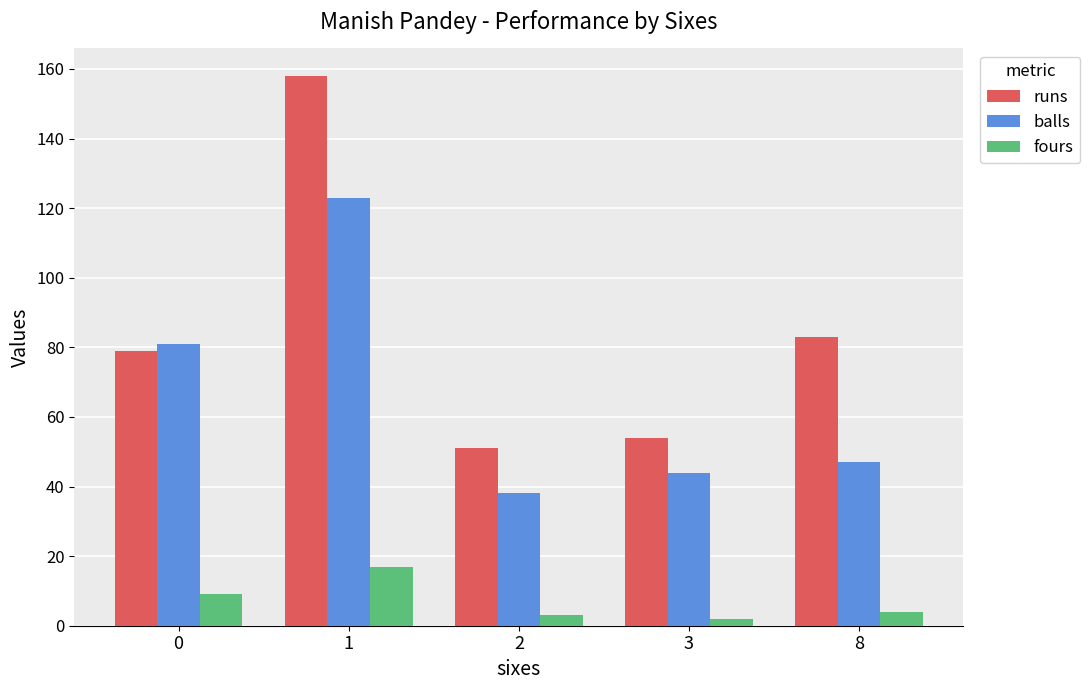

What is the lowest value of the balls series?

38